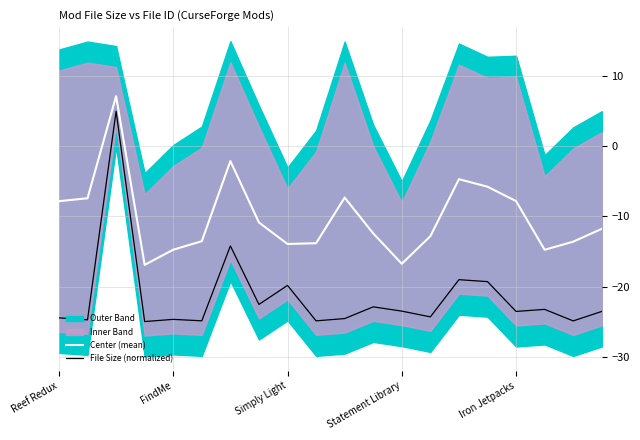

True or false: File Size (normalized) and Center (mean) intersect in this chart.

False